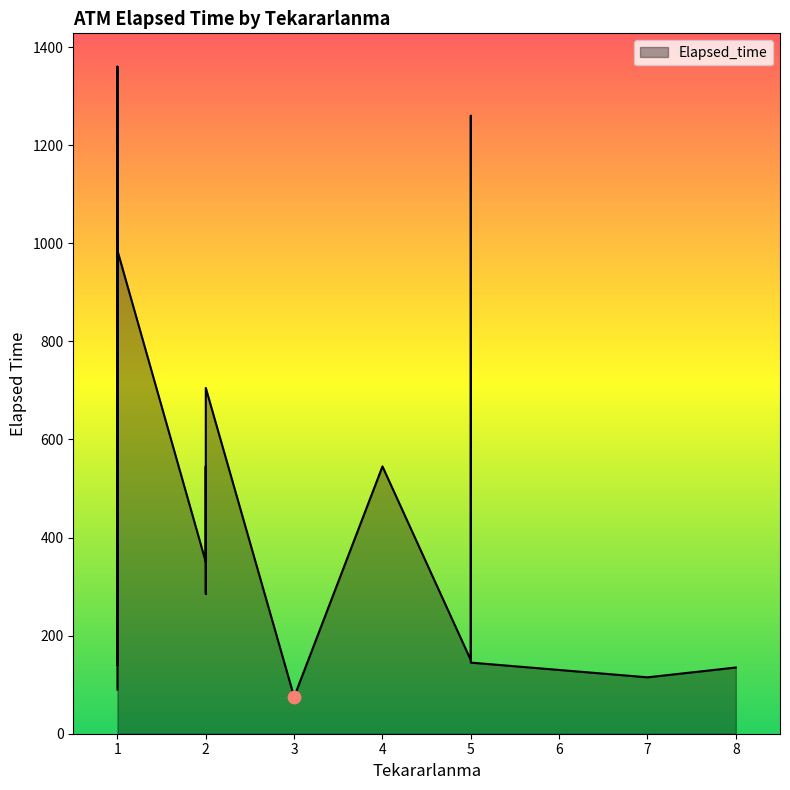

What is the ratio of the value at 1 to the value at 3?

13.1